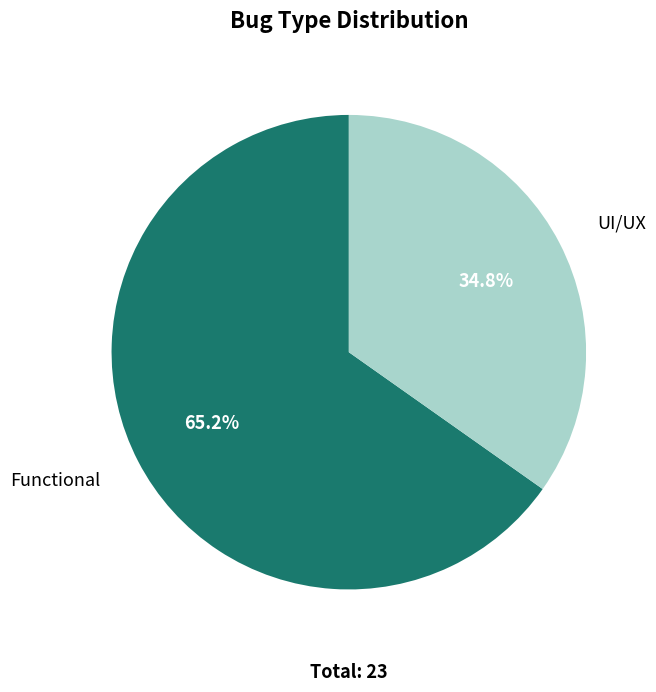

To the nearest percent, what percentage of the pie is Functional?

65%